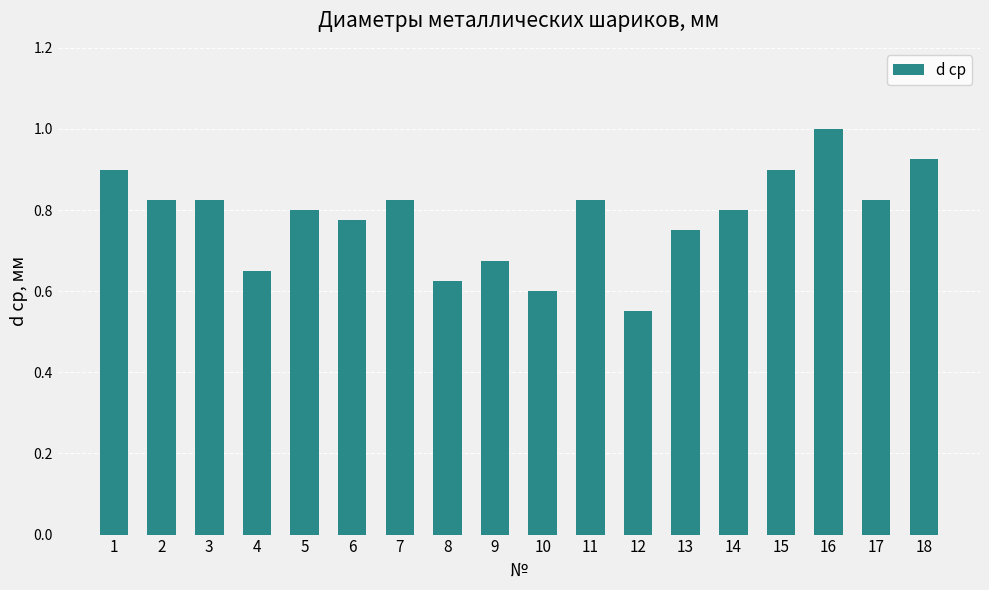

Which has a higher value, 15 or 16?

16